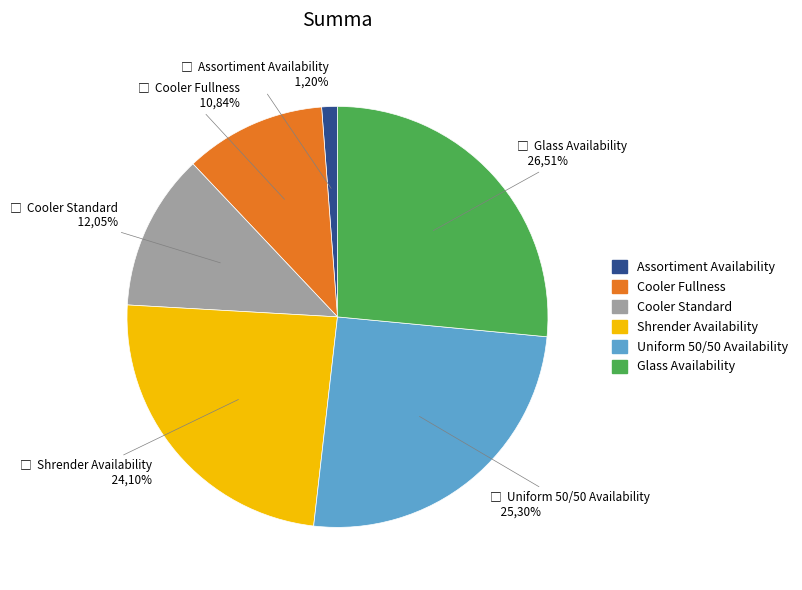

Count the number of slices in the pie.

6